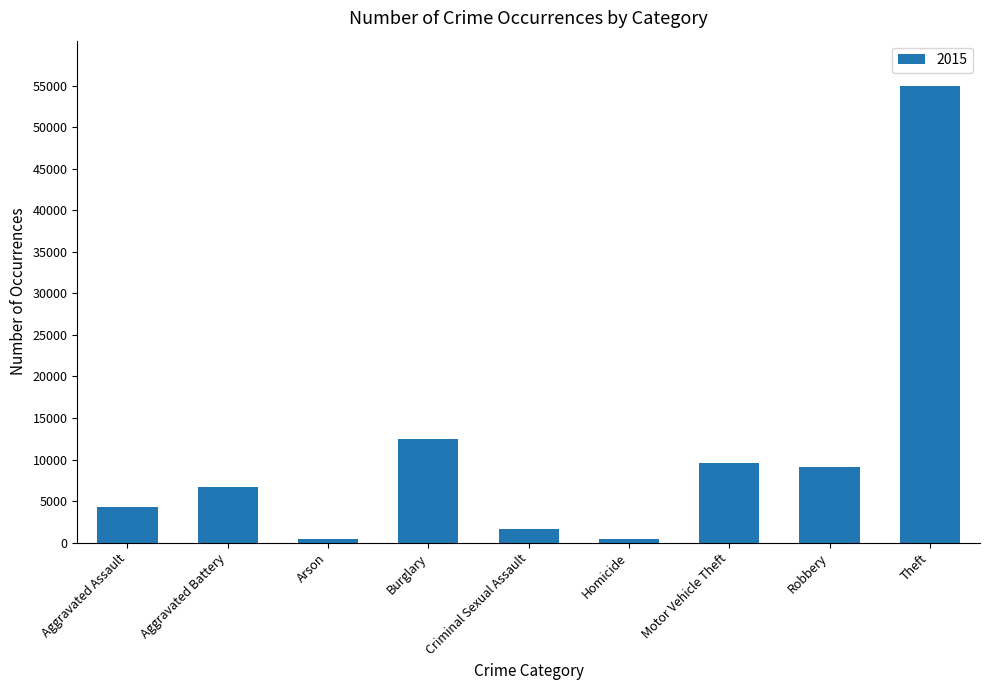

What is the label of the 4th bar from the right?

Homicide